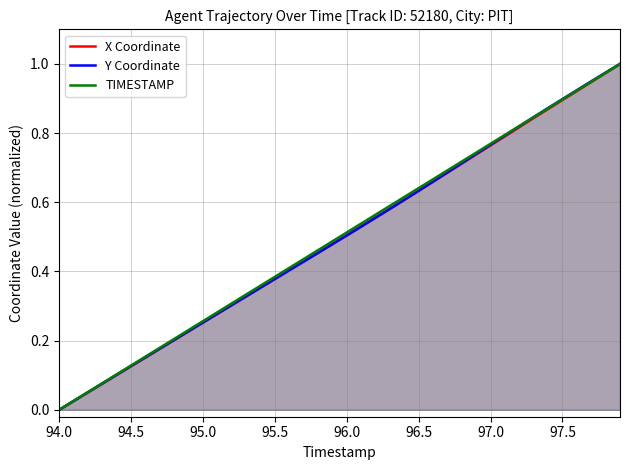

At which label does TIMESTAMP reach its minimum?

94.0